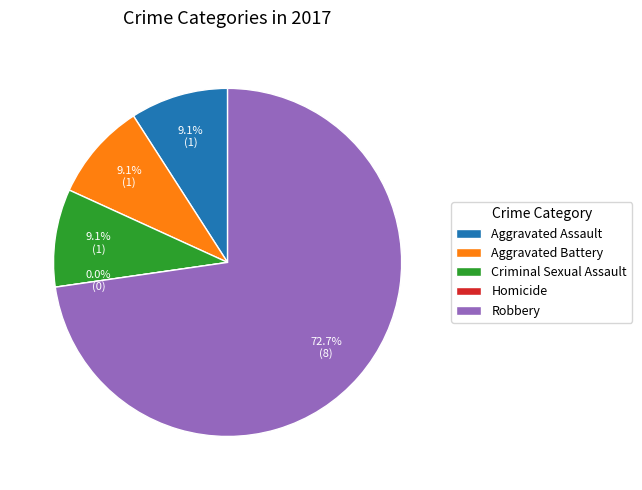

How many segments does this pie chart have?

5